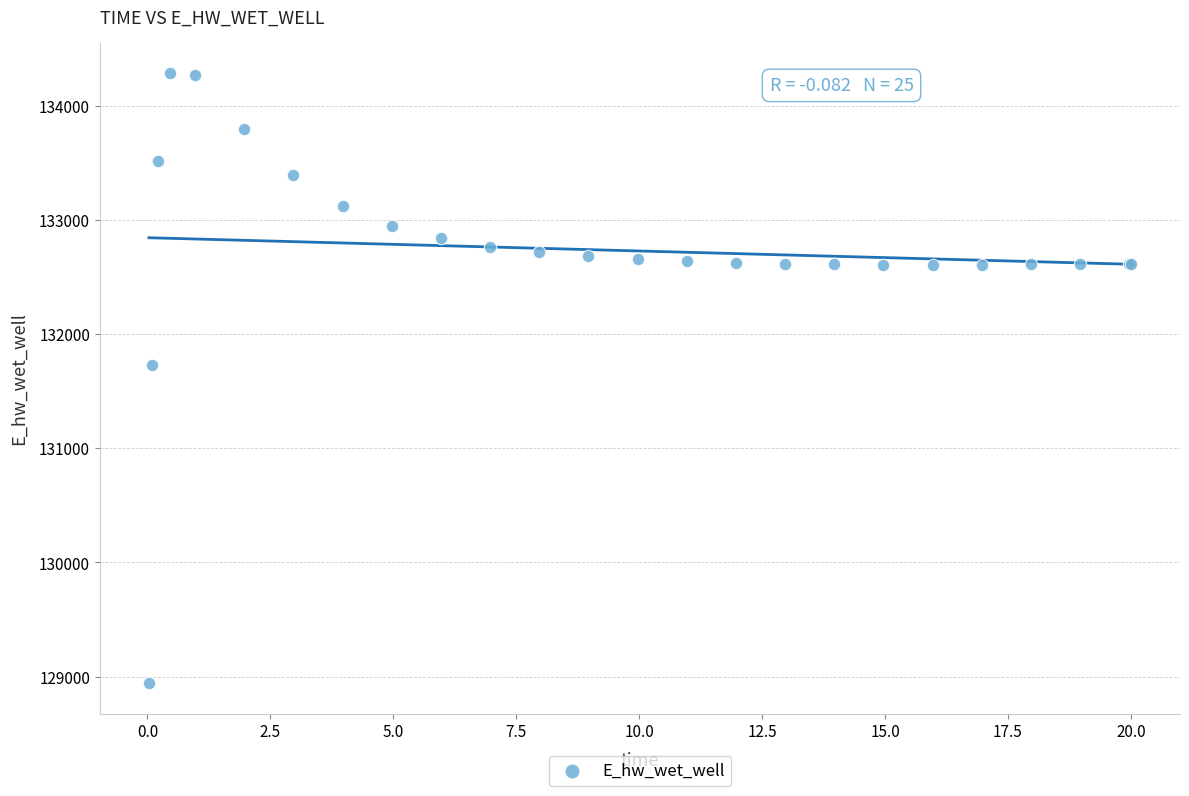

What Y value in the scatter plot is closest to 131612?

131727.9